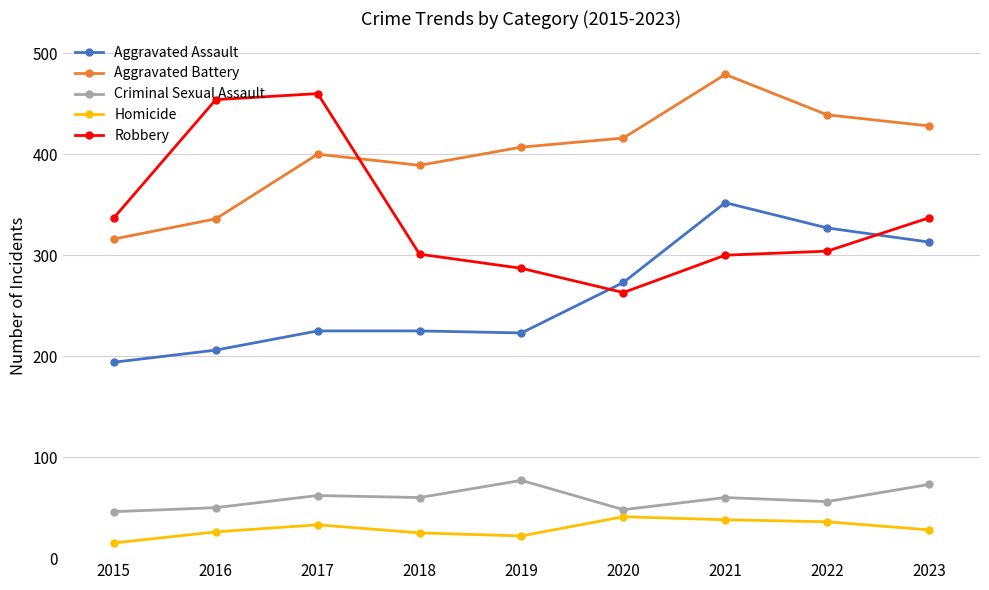

Which series has the largest total across all categories?

Aggravated Battery